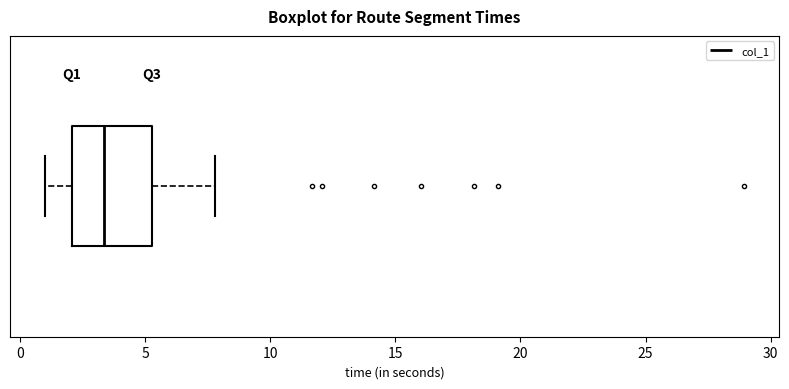

Read this box plot against the x-axis: the position of the median line, the range covered by the box, and the ends of both whiskers. The values are not printed on the chart, so give them approximately, as read against the axis.

median 3.5, box 2.0 to 5.5, whiskers 1.0 to 8.0